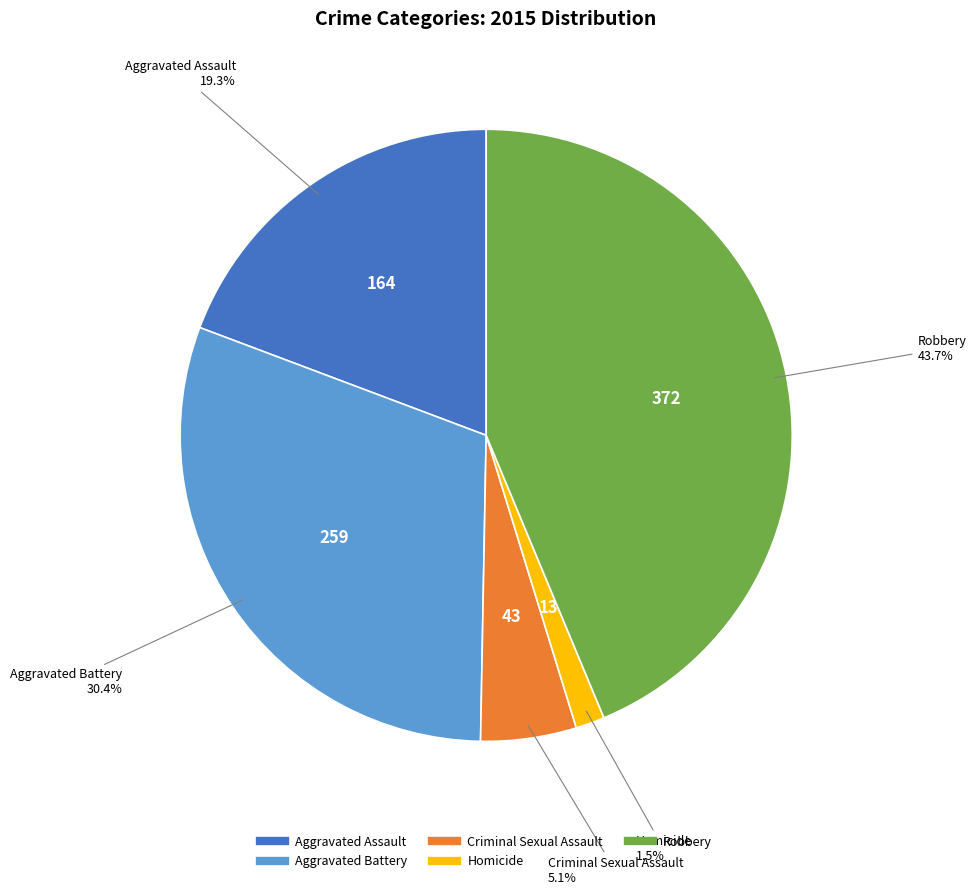

Does Criminal Sexual Assault account for over 50% of the chart?

No